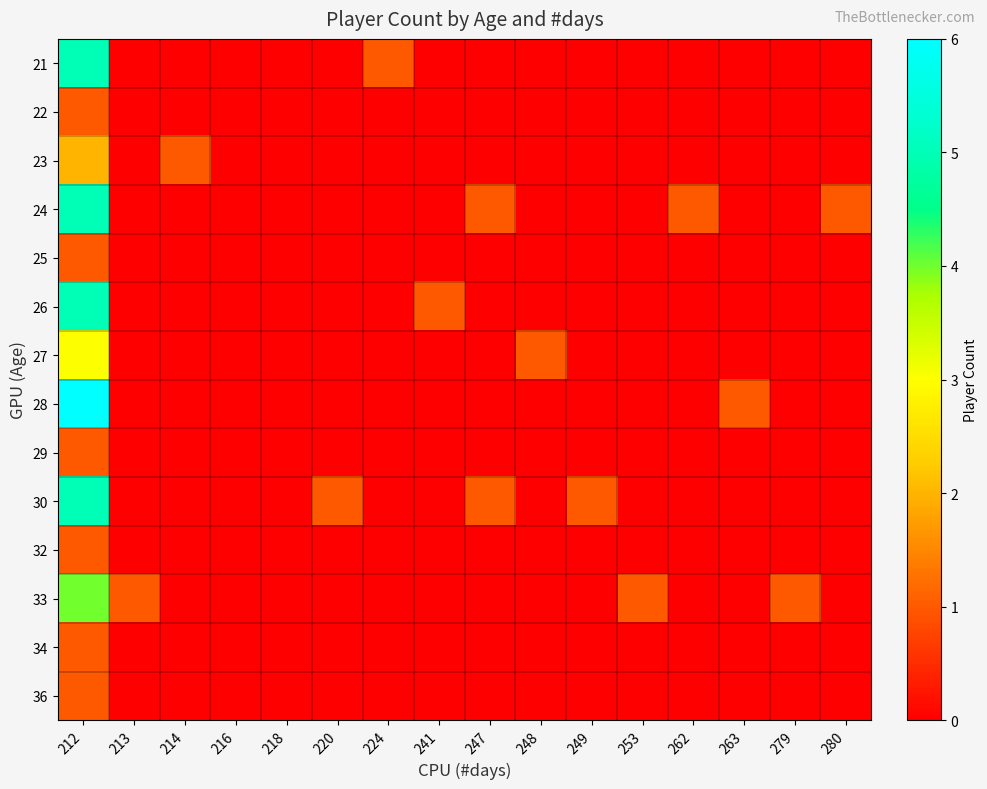

What is the difference between the highest and lowest values at 249?

1